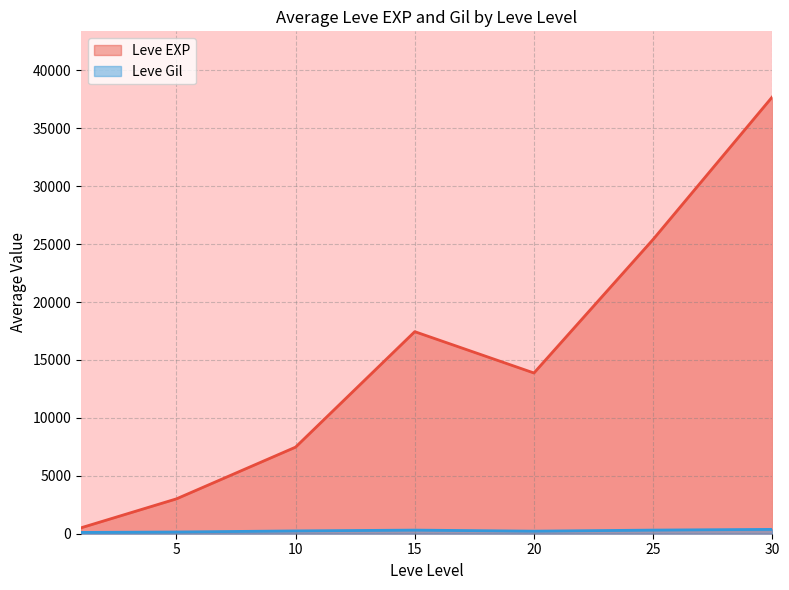

What is the maximum value shown in the chart?

37715.0